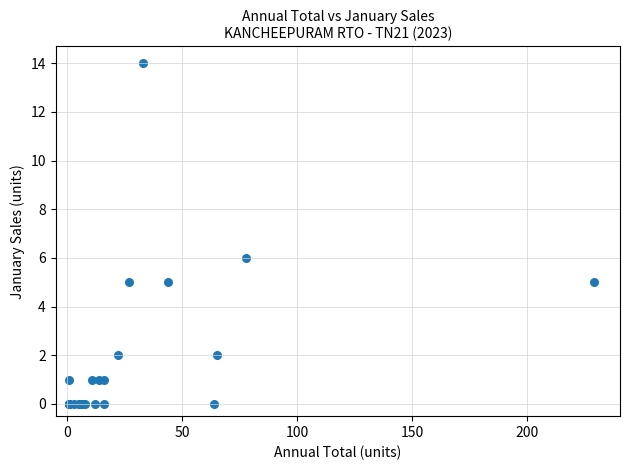

What Y value in the scatter plot is closest to 7?

6